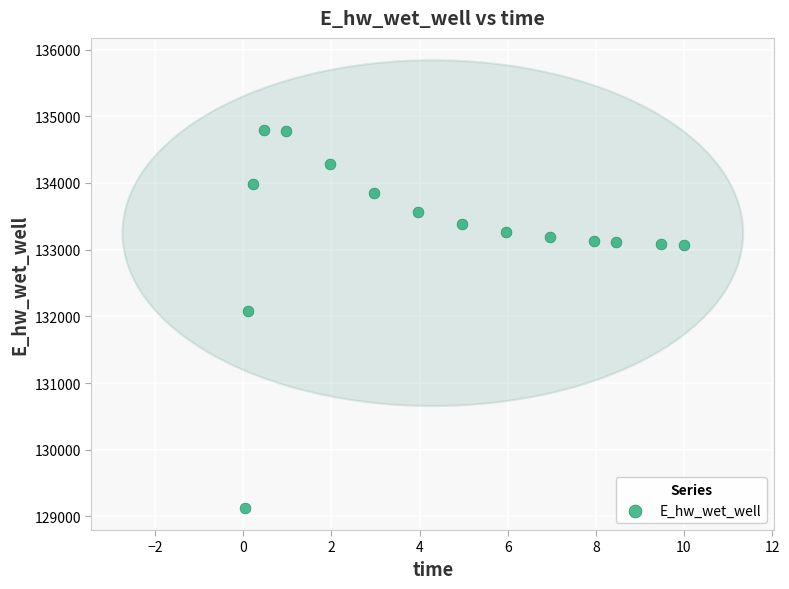

What Y value in the scatter plot is closest to 131963?

132086.6